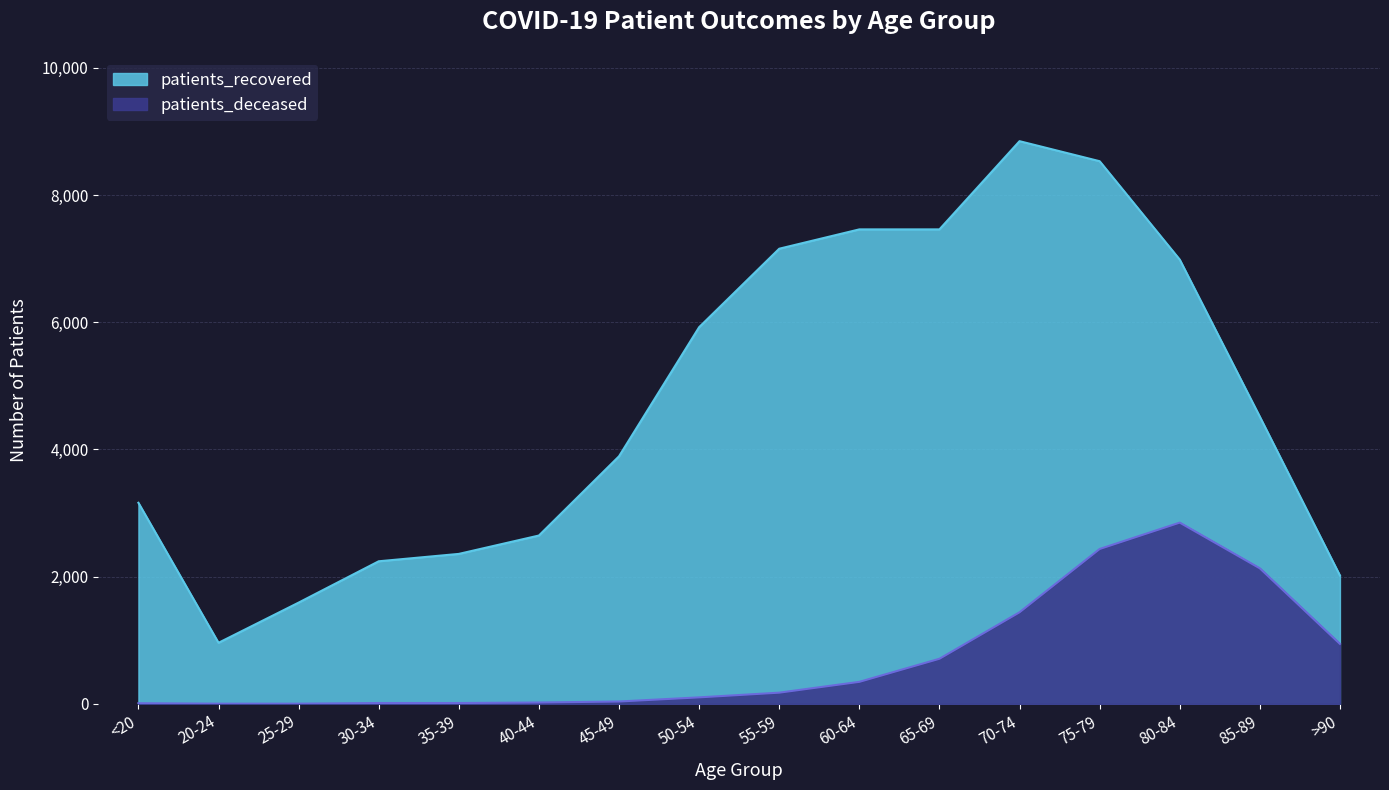

What is the label of the 9th point from the right?

50-54